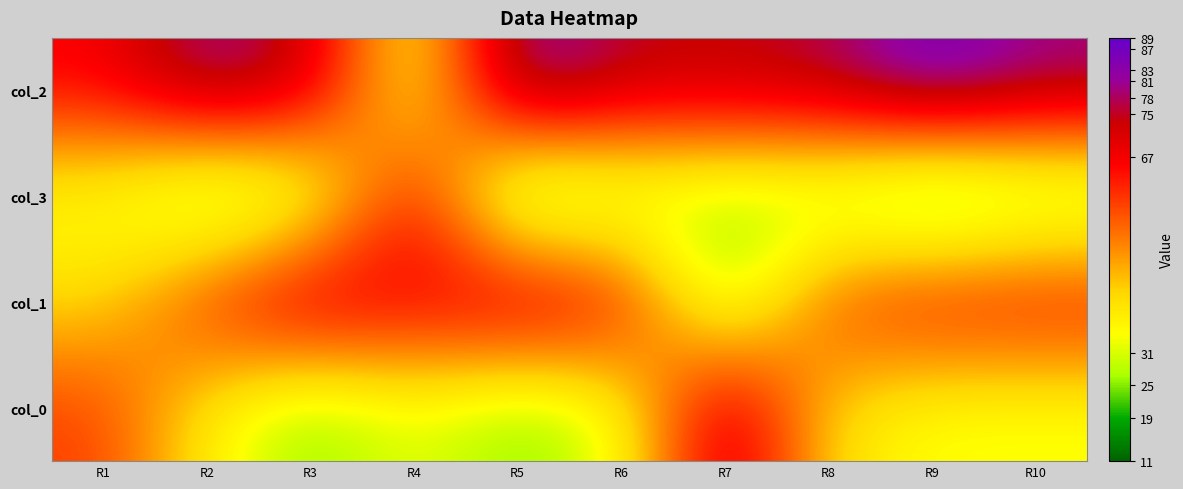

At how many categories does at least one series exceed 19?

10